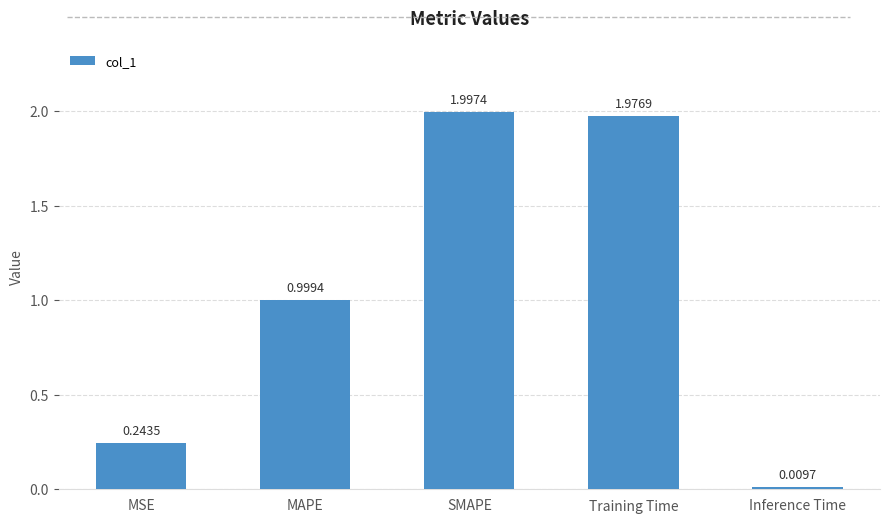

Which label corresponds to the smallest value in the chart?

Inference Time